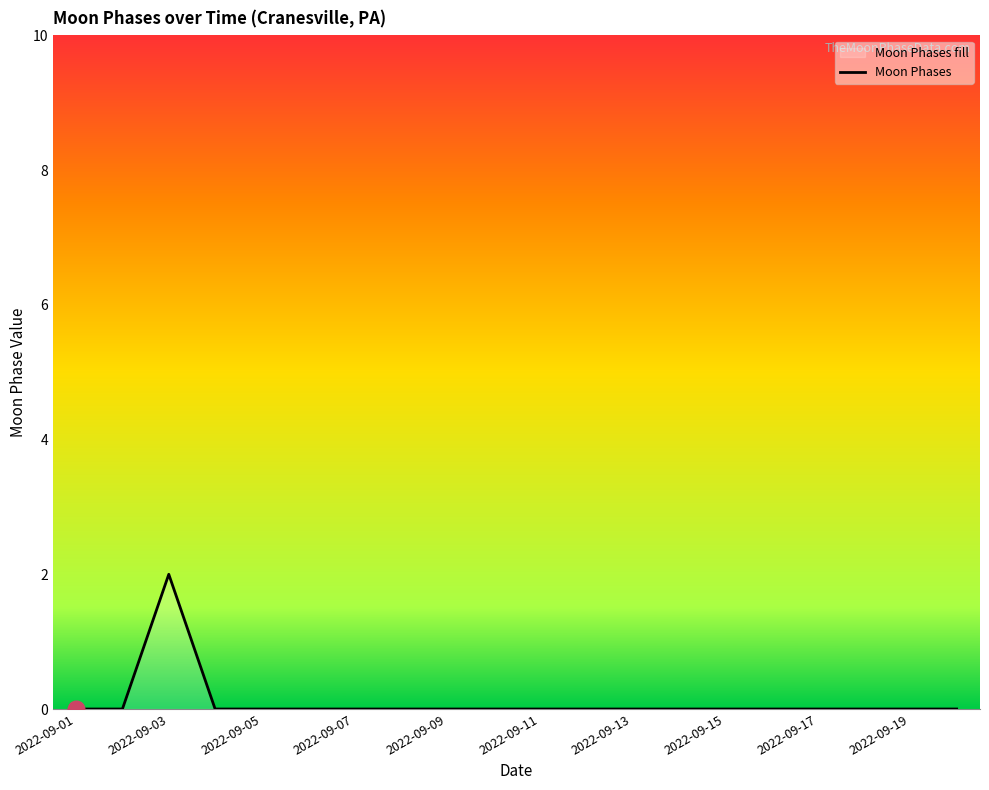

How many data points are above 0?

1